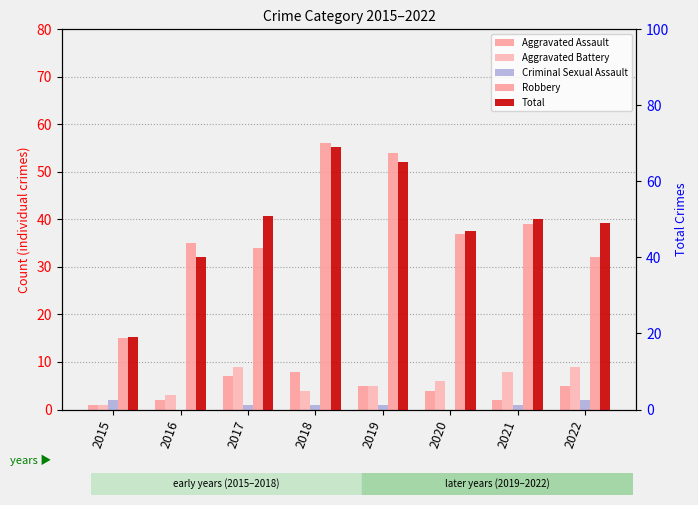

Which series has the widest spread of values?

Total